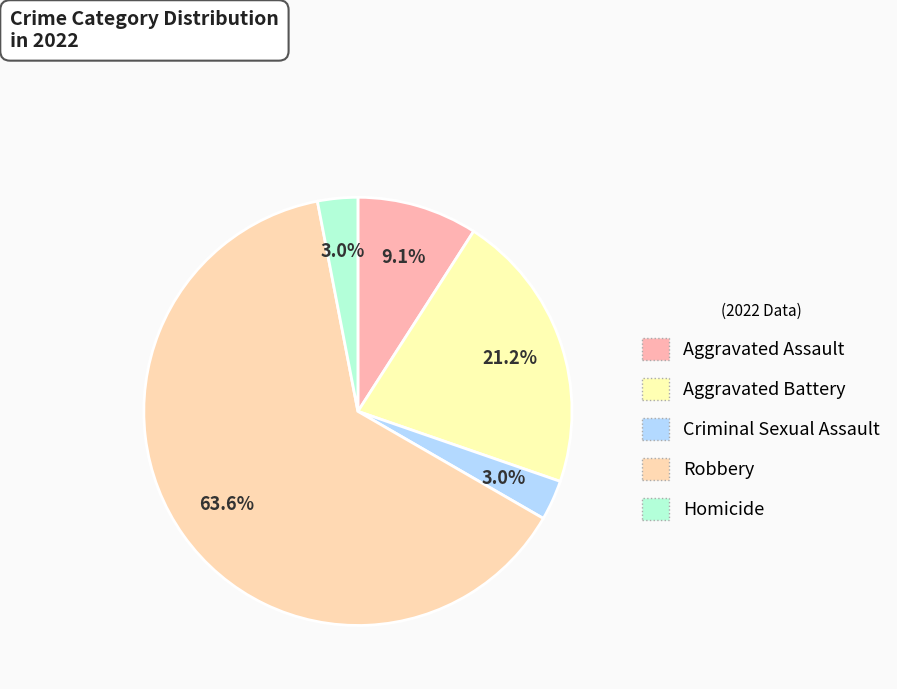

Is it true that Aggravated Assault is 1% of the pie?

False